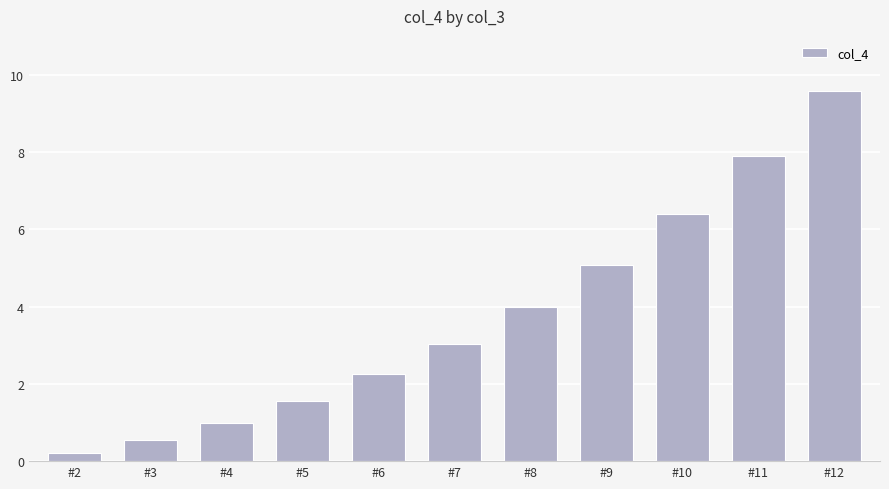

Approximately how many times larger is the value at #8 compared to #9?

0.8